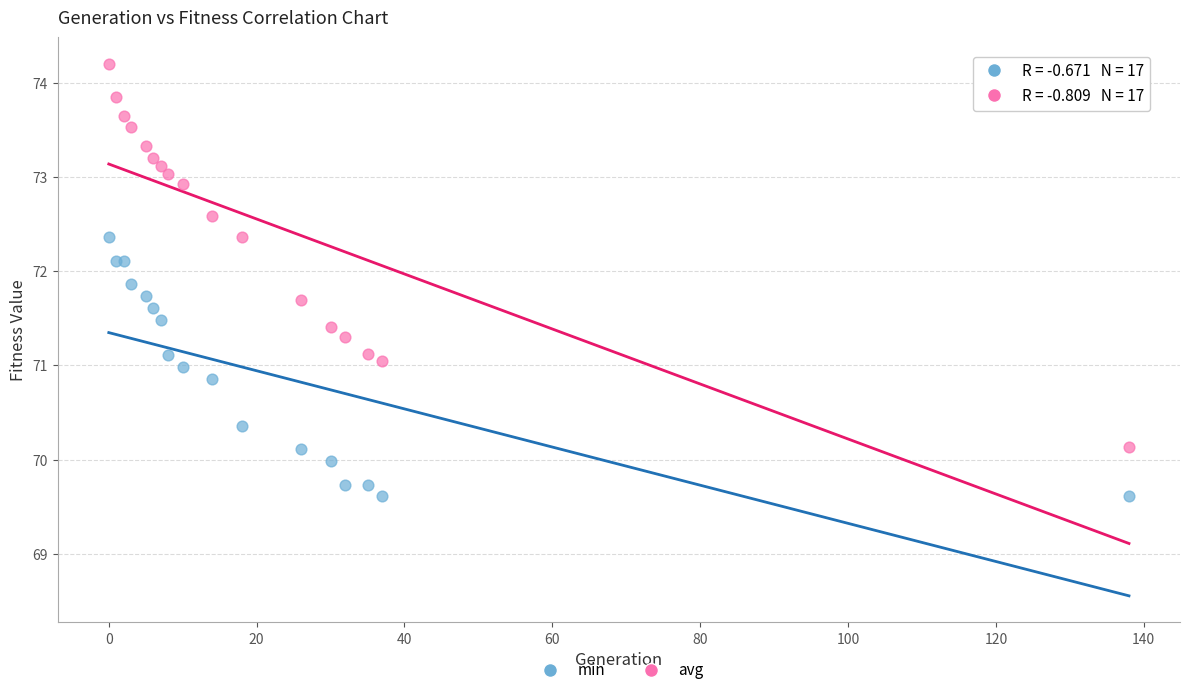

What is the X range (max minus min) for the scatter plot?

138.0